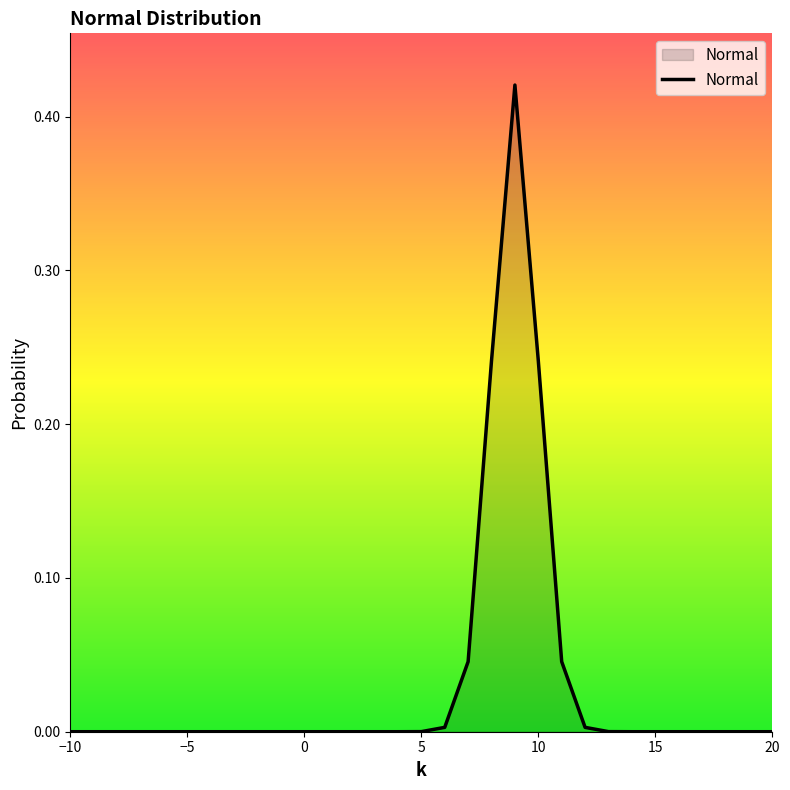

The chart shows a value of 0.0 at 15. True or false?

True